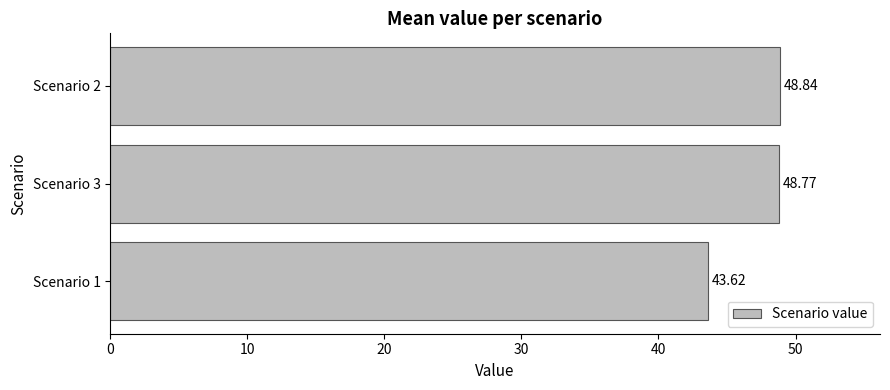

What is the difference between the maximum and minimum values?

5.2